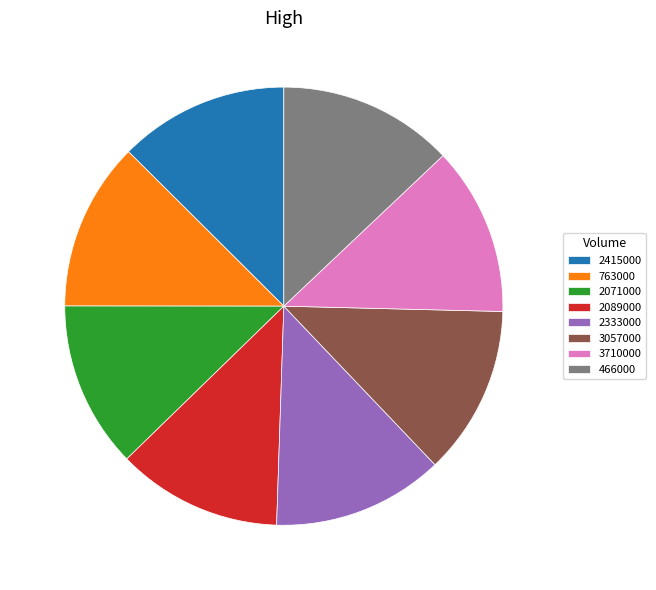

Combined, do 763000 and 3710000 account for over 50%?

No